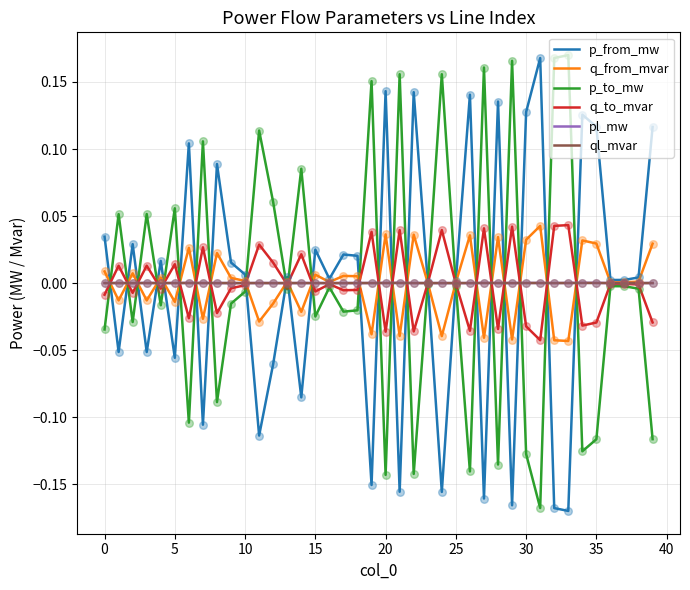

Does the chart have visible grid lines?

Yes